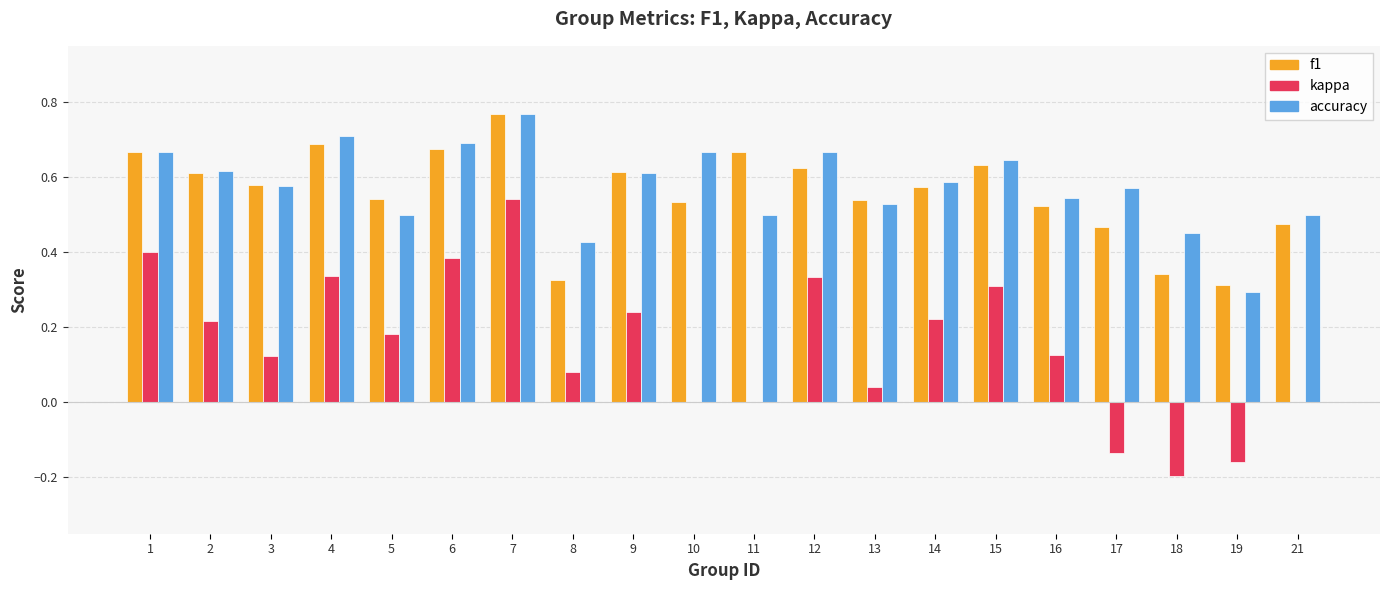

What is the sum of the accuracy values at 18 and 12?

1.1